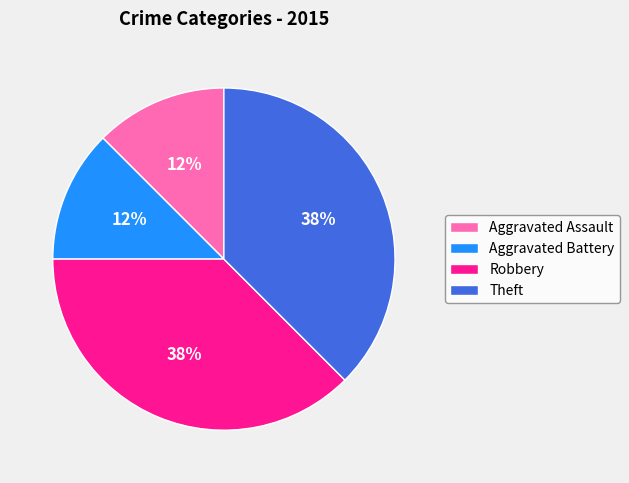

Count the number of slices in the pie.

4